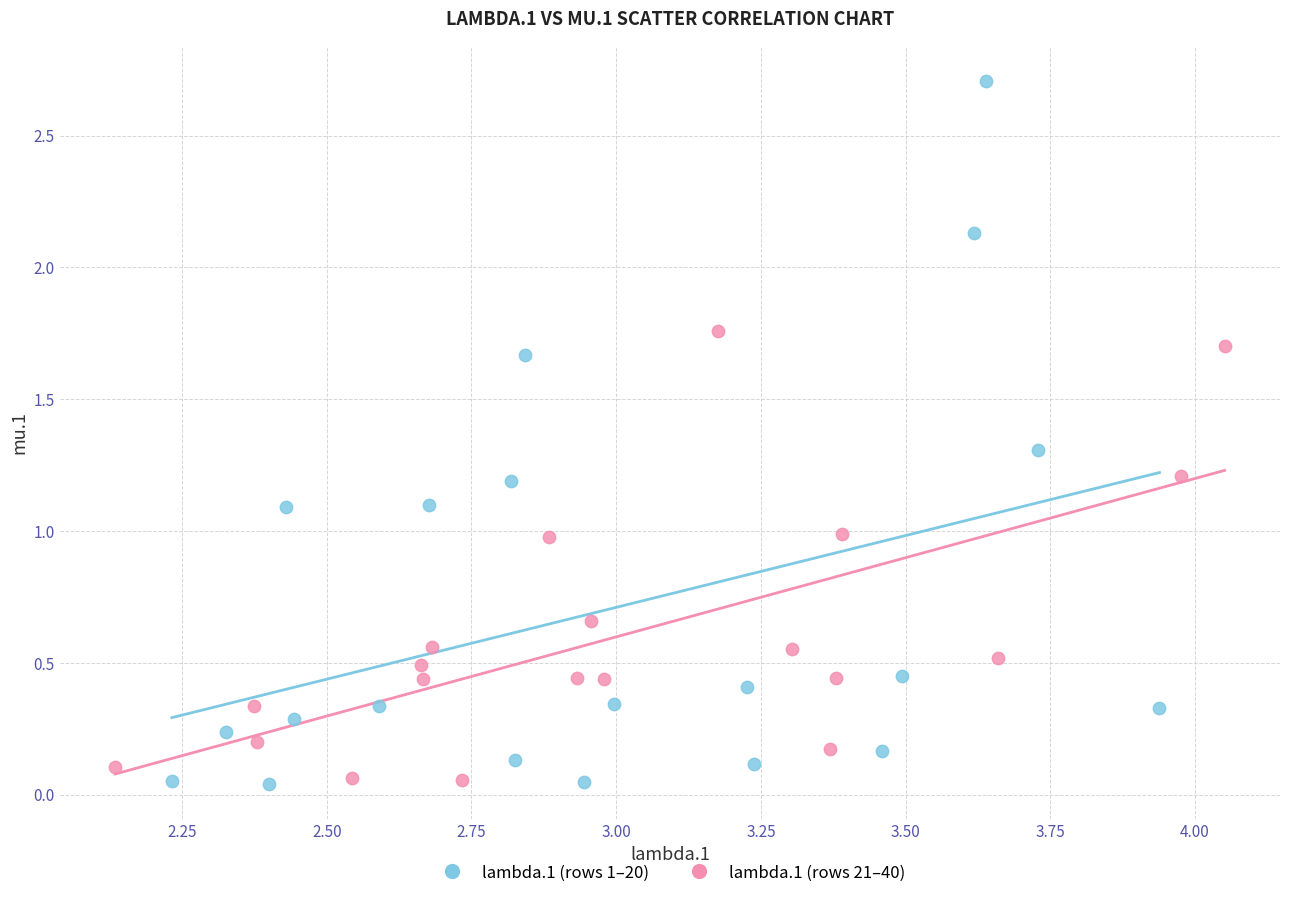

Which series has the widest spread of Y values?

lambda.1 (rows 1–20)